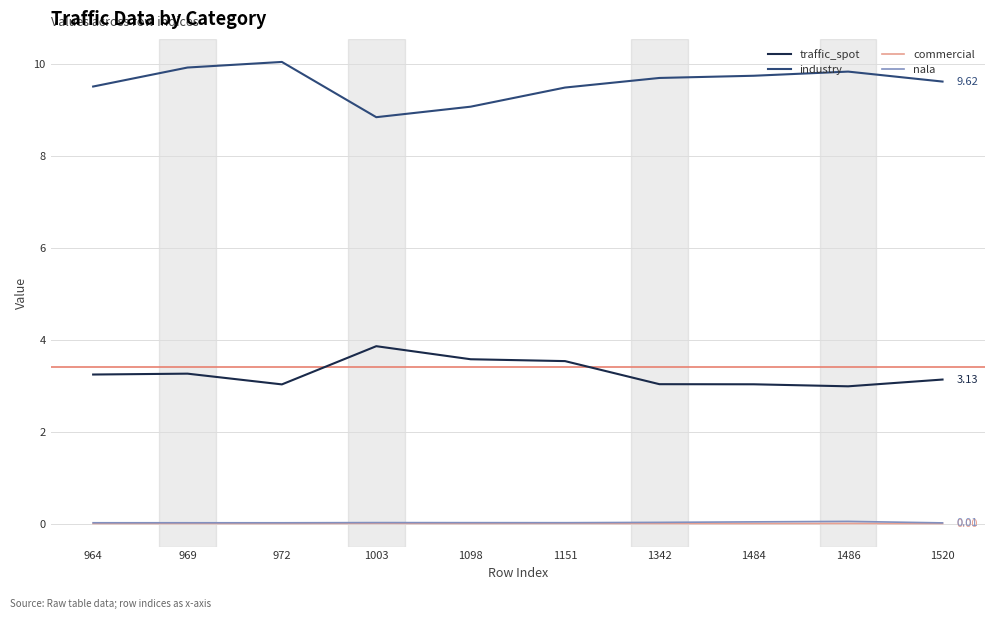

True or false: industry and nala intersect in this chart.

False